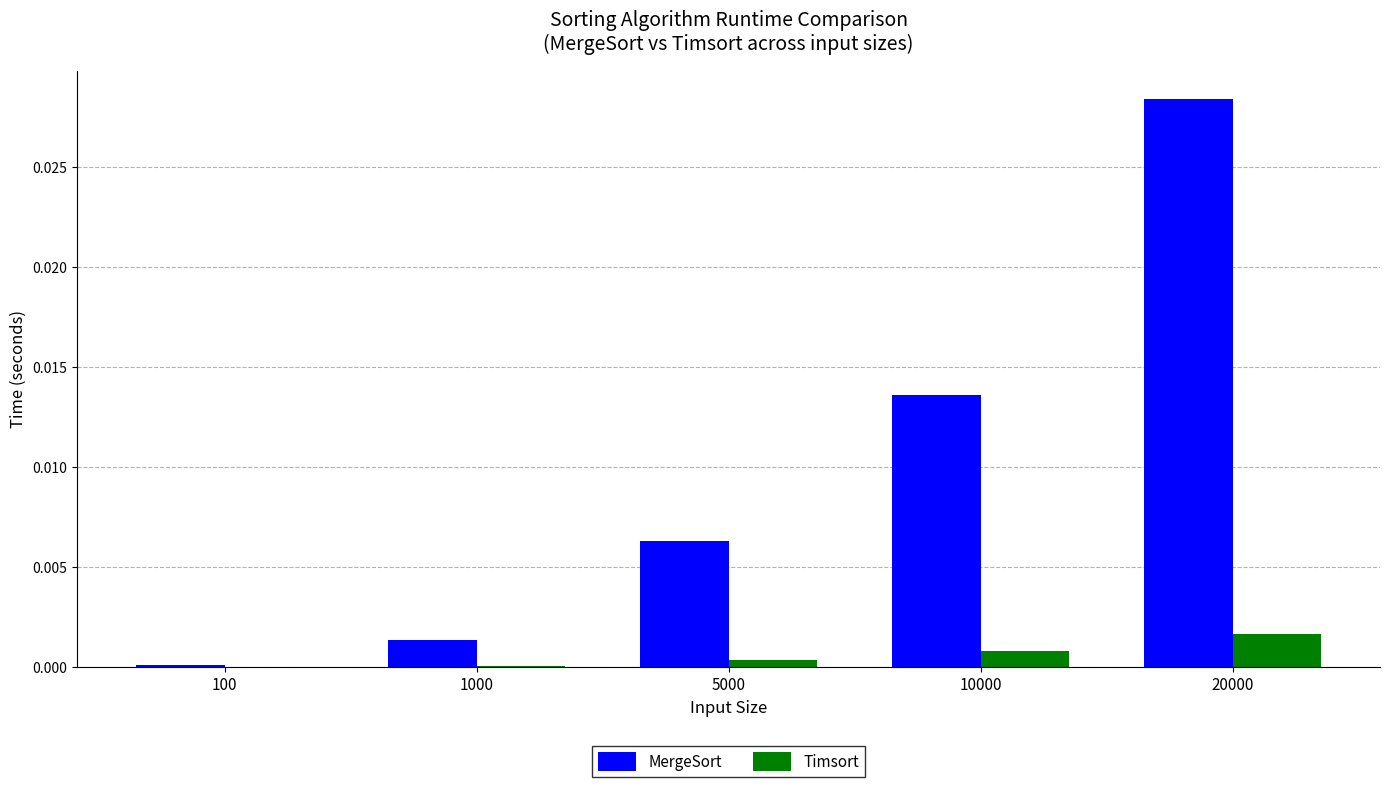

Which category has the highest value in the MergeSort series?

20000